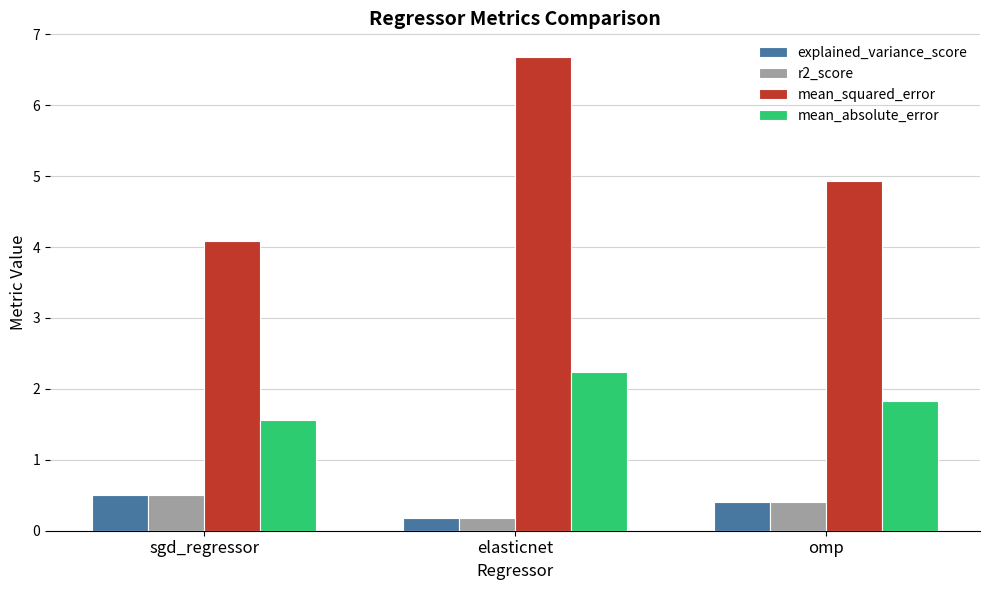

Which series changed the most between elasticnet and omp?

mean_squared_error